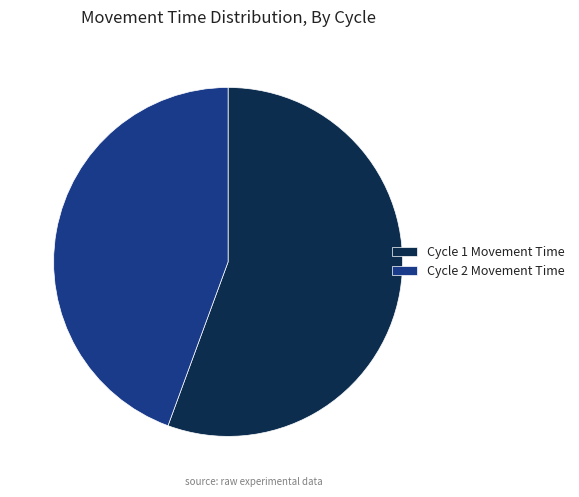

How many segments does this pie chart have?

2